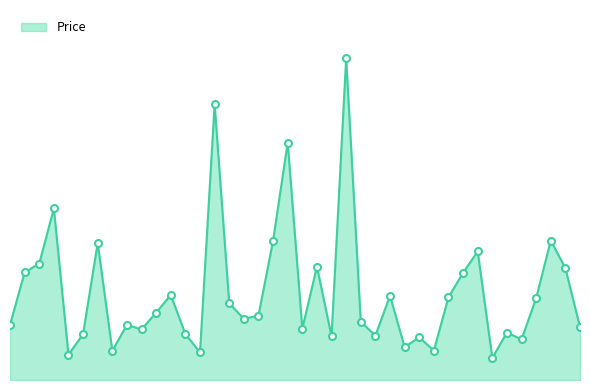

Reading left to right, extract all data points from this chart.

18000	35123	38000	56000	8250	15000	44750	9500	18000	16500	22000	27750	15000	9000	90000	25000	20000	21000	45500	77500	16750	37000	14250	105000	19000	14500	27500	10740	13945	9600	27000	35000	41973	7200	15500	13250	26750	45500	36500	17250